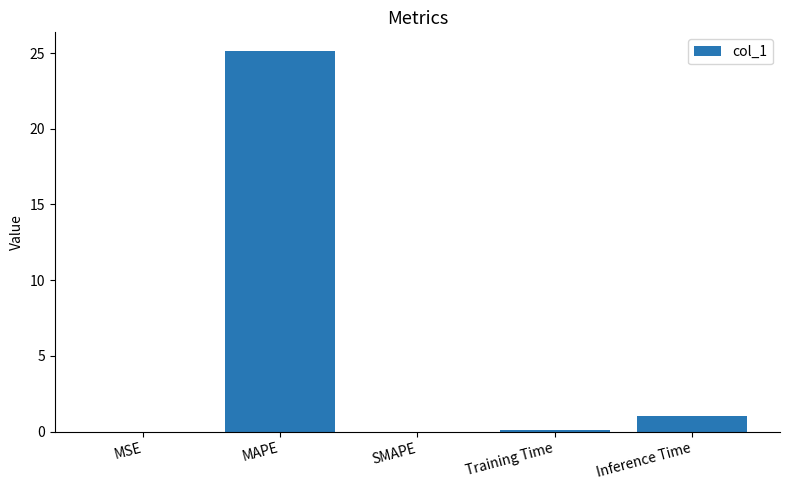

Which category has the highest value across all series?

MAPE